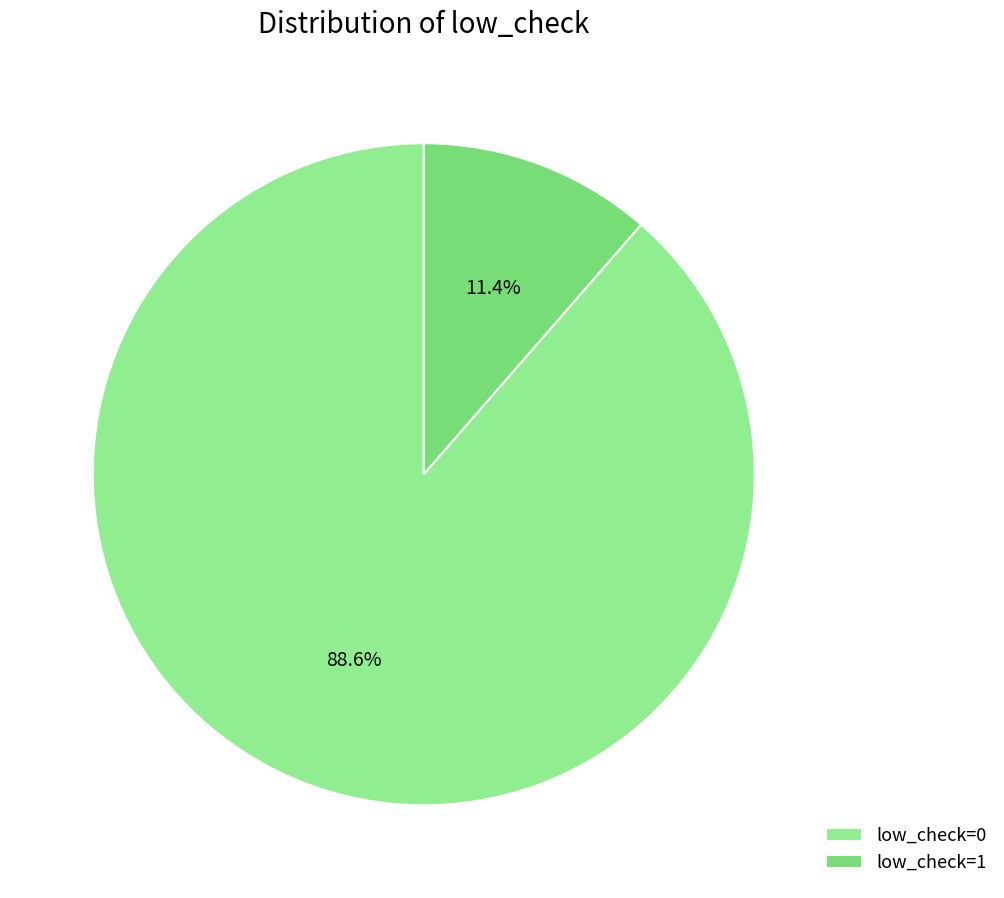

How much of the chart is everything except low_check=1?

88.6%